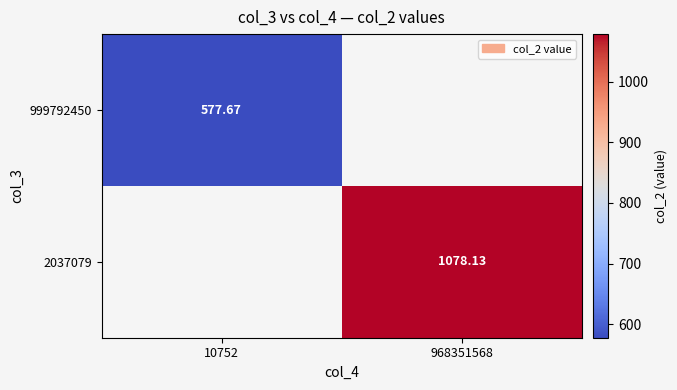

Is the value of 2037079 at 968351568 greater than the value of 999792450 at 10752?

Yes